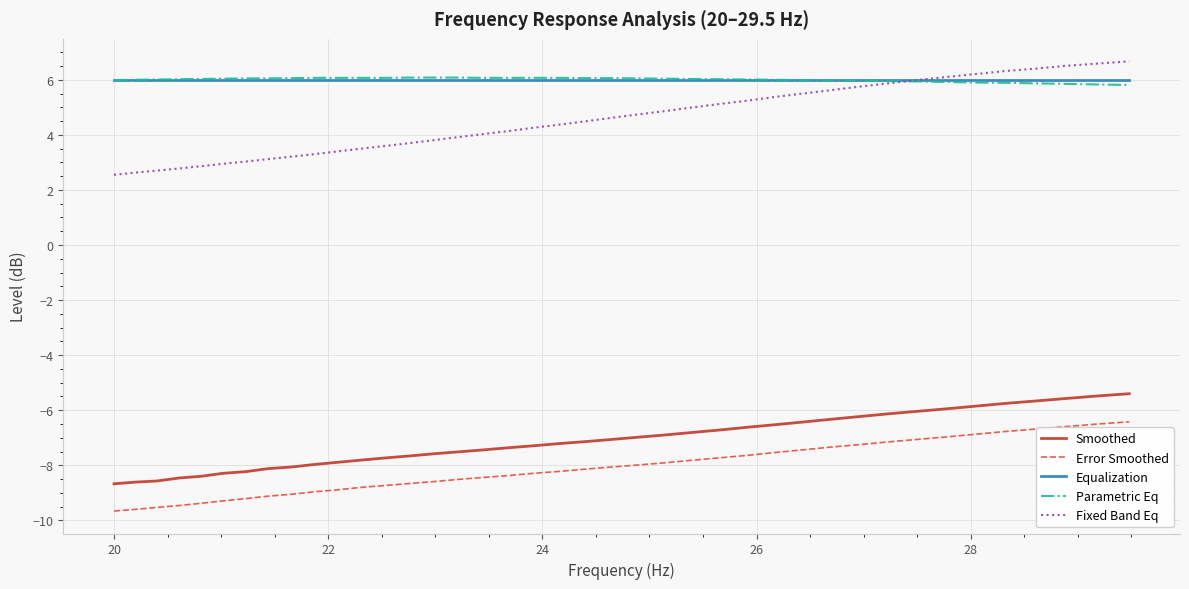

What is the highest value of the Parametric Eq series?

6.1